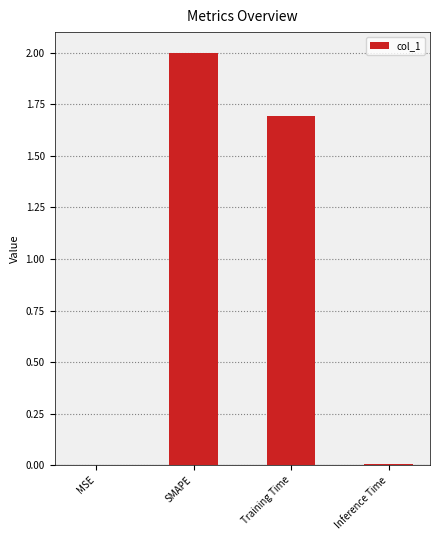

Which category has the highest value across all series?

SMAPE